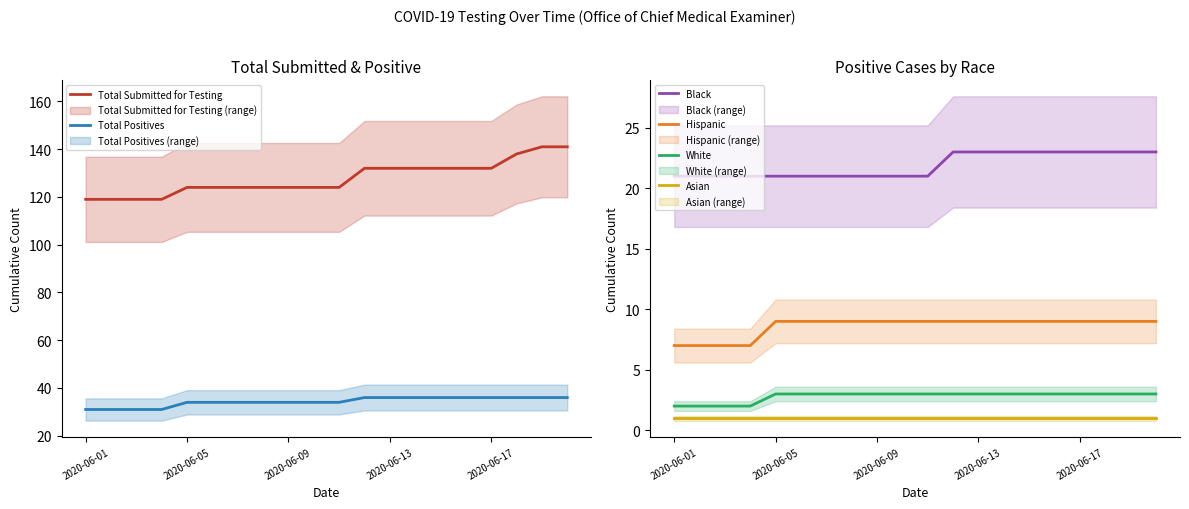

What is the value of the Asian point at the 14th from the left?

1